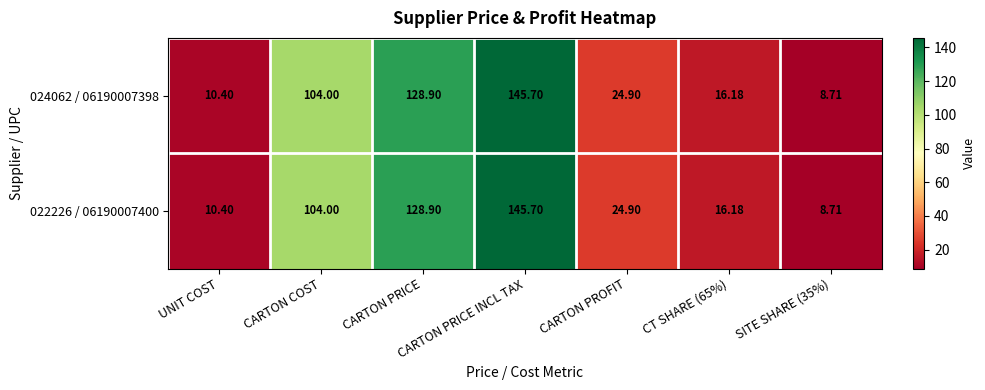

At which label does 024062 / 06190007398 reach its peak?

CARTON PRICE INCL TAX